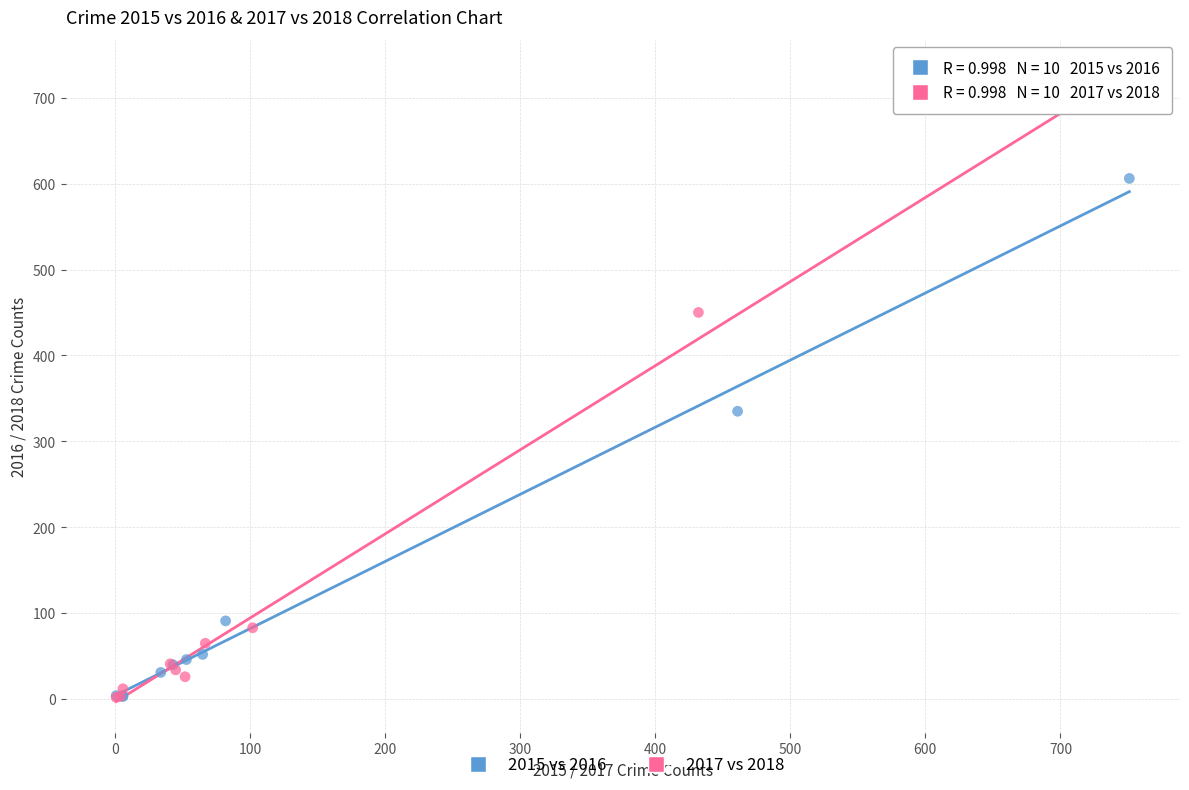

Which series reaches the maximum Y coordinate?

2017 vs 2018